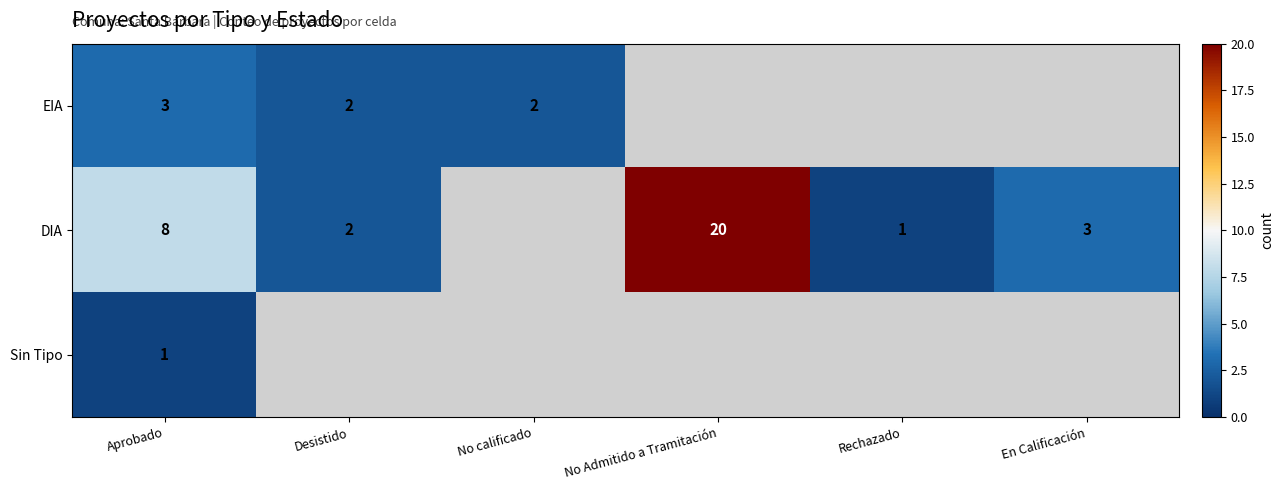

Which has a higher value, En Calificación or Desistido?

Desistido